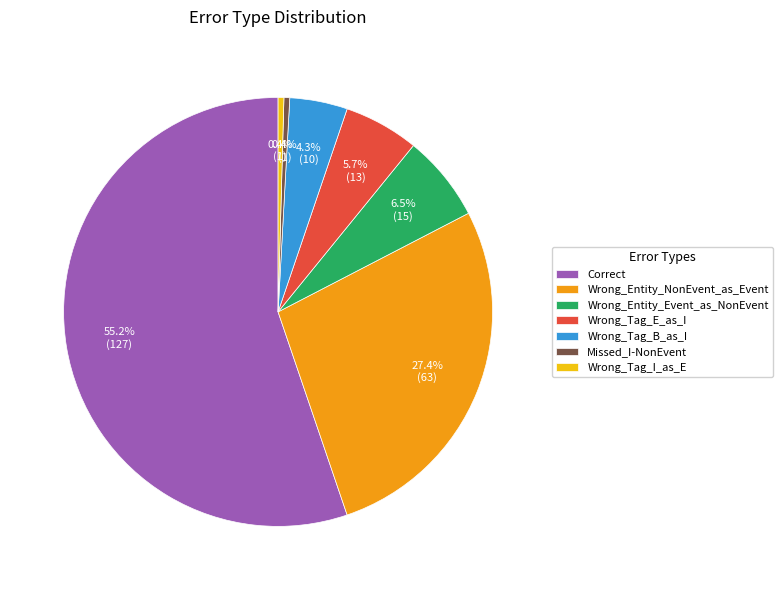

Approximately how many times larger is the value at Wrong_Tag_I_as_E compared to Wrong_Tag_E_as_I?

0.1